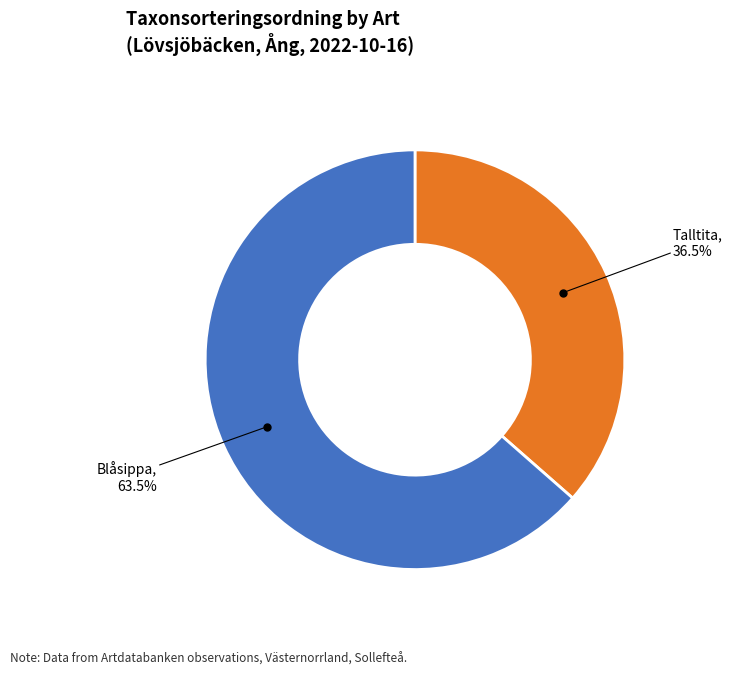

Is there a majority slice in this chart?

Yes